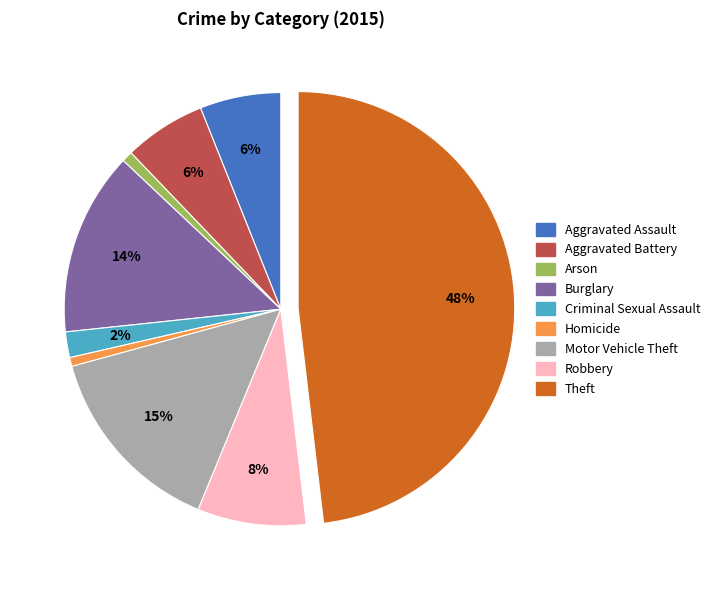

To the nearest percent, what portion does Criminal Sexual Assault represent?

2%